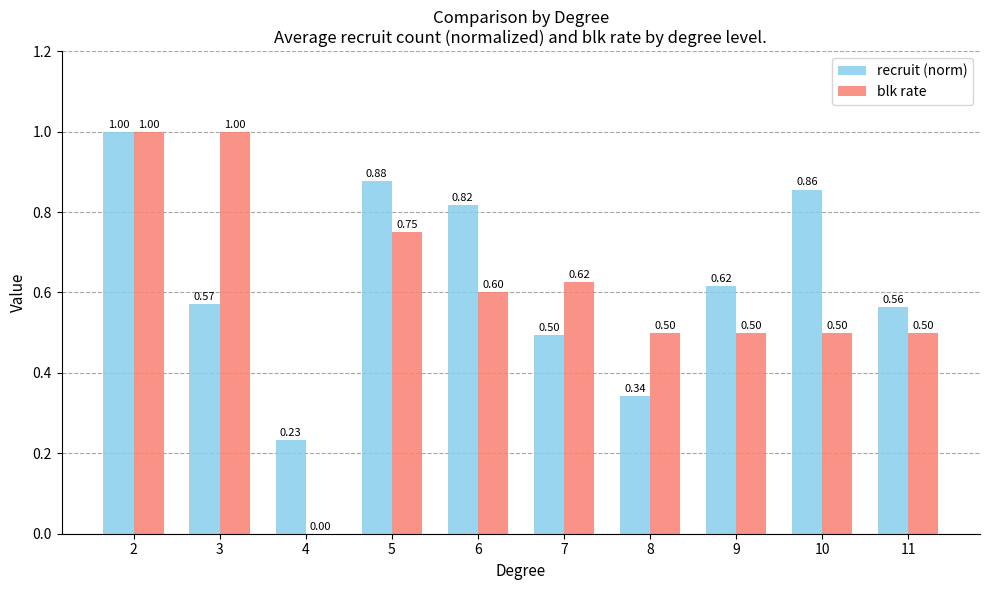

Which series changed the most between 3 and 10?

blk rate